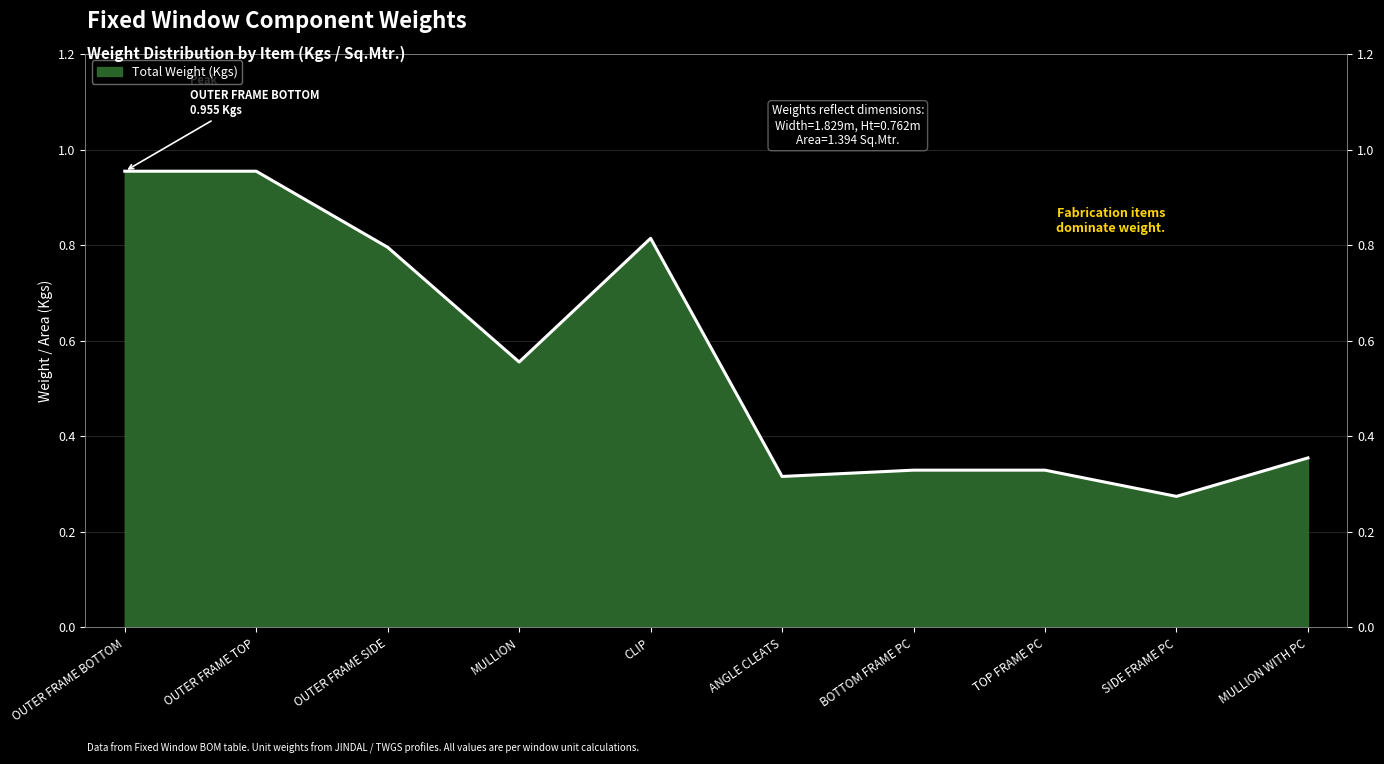

List the labels in order of value, largest first.

OUTER FRAME BOTTOM, OUTER FRAME TOP, CLIP, OUTER FRAME SIDE, MULLION, MULLION WITH PC, BOTTOM FRAME PC, TOP FRAME PC, ANGLE CLEATS, SIDE FRAME PC